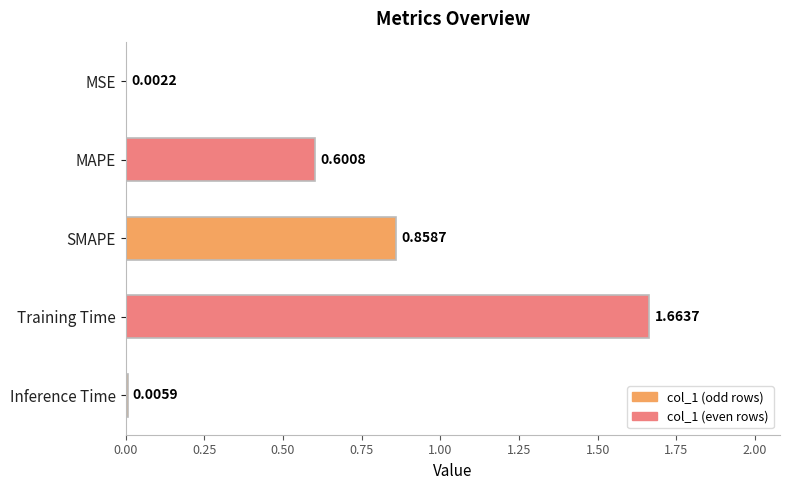

What is the change in value from SMAPE to Inference Time?

-0.9